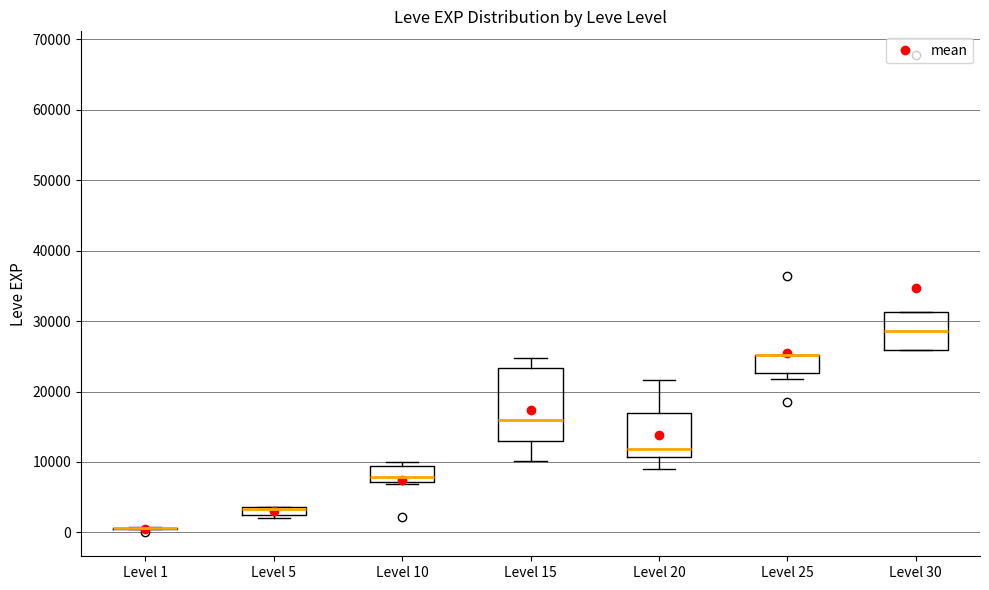

Where is the lower edge of the box for Level 30 on the y-axis? The values are not printed on the chart, so give them approximately, as read against the axis.

26000